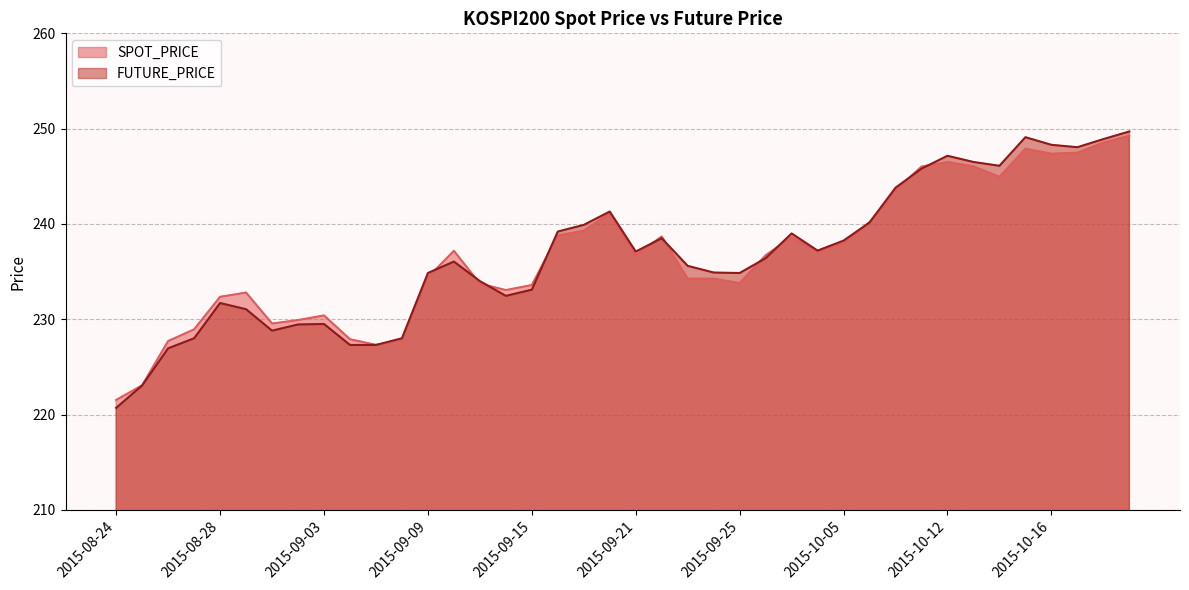

List the labels in order of SPOT_PRICE value, largest first.

2015-10-21, 2015-10-20, 2015-10-15, 2015-10-19, 2015-10-16, 2015-10-12, 2015-10-13, 2015-10-08, 2015-10-14, 2015-10-07, 2015-09-18, 2015-10-06, 2015-09-17, 2015-09-16, 2015-09-22, 2015-10-01, 2015-10-05, 2015-09-10, 2015-10-02, 2015-09-21, 2015-09-30, 2015-09-09, 2015-09-23, 2015-09-24, 2015-09-25, 2015-09-11, 2015-09-15, 2015-09-14, 2015-08-31, 2015-08-28, 2015-09-03, 2015-09-02, 2015-09-01, 2015-08-27, 2015-09-04, 2015-09-08, 2015-08-26, 2015-09-07, 2015-08-25, 2015-08-24